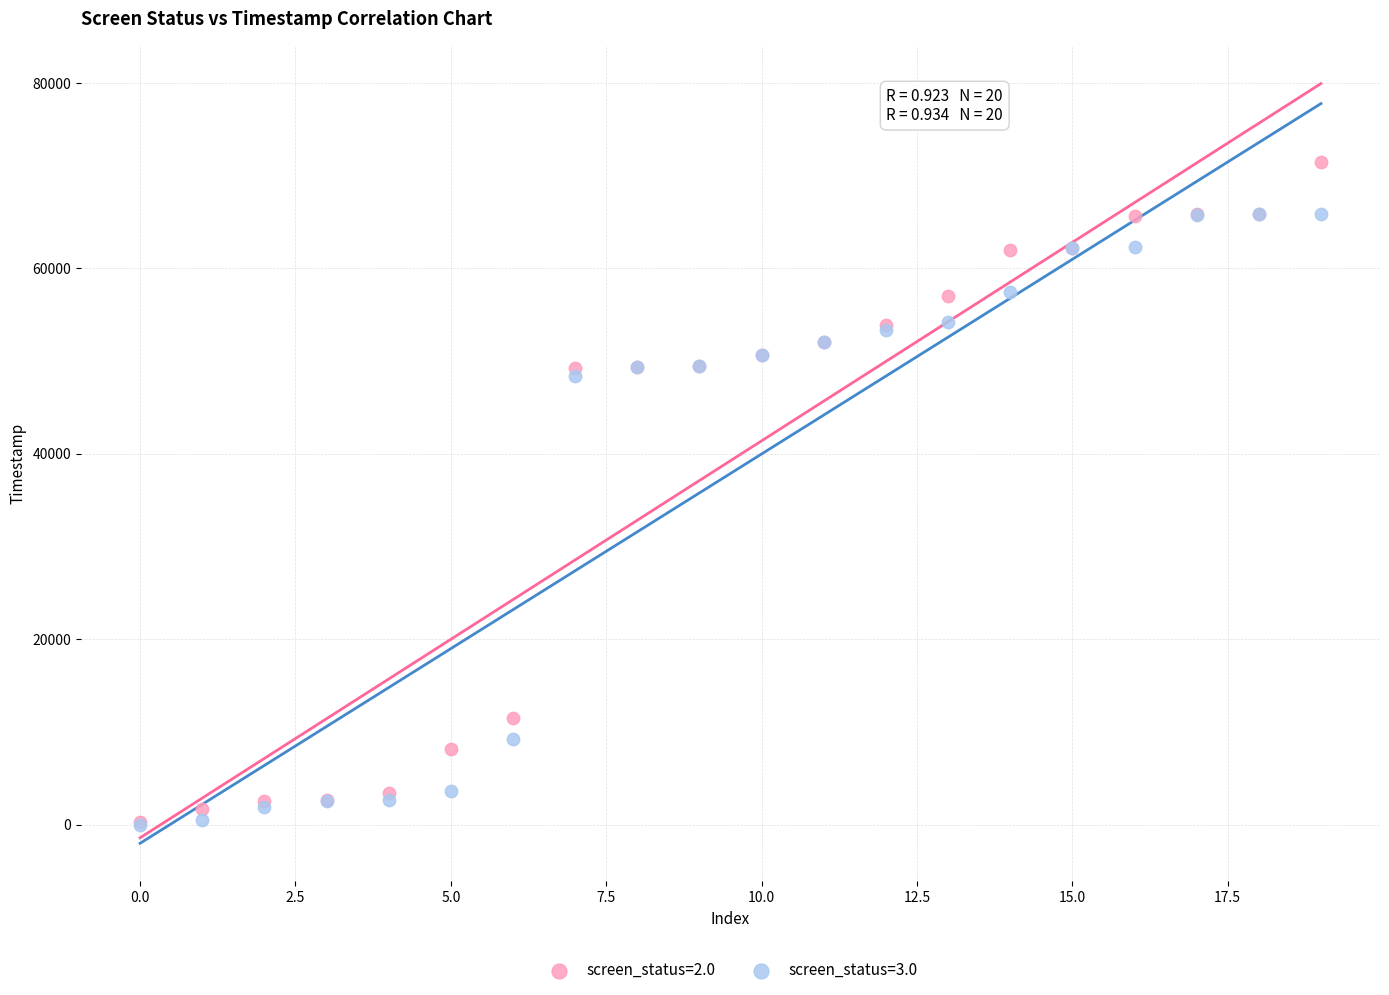

What are all the series names shown in the legend?

screen_status=2.0, screen_status=3.0